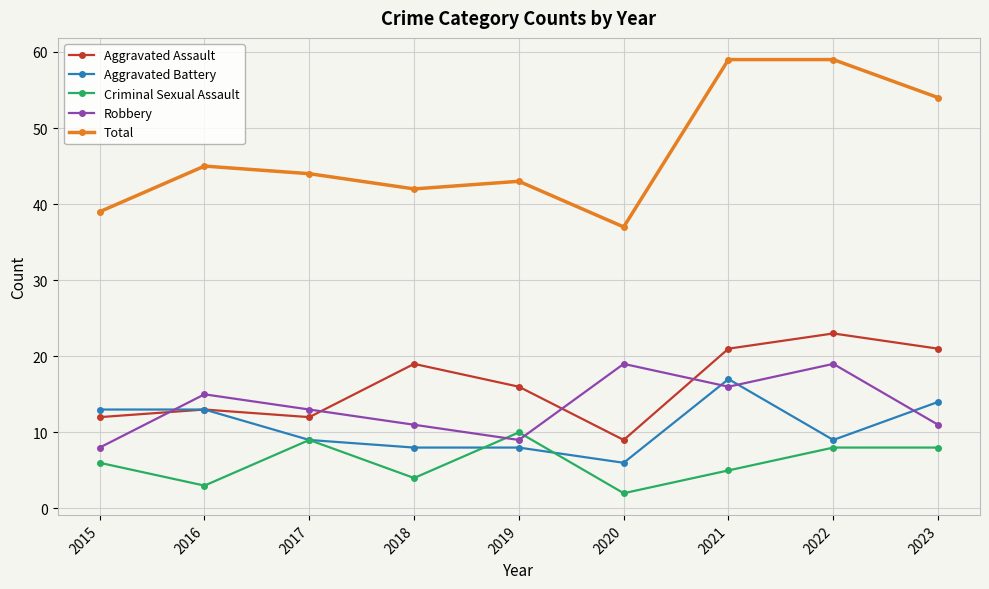

Is the value of Aggravated Battery at 2018 greater than the value of Robbery at 2016?

No